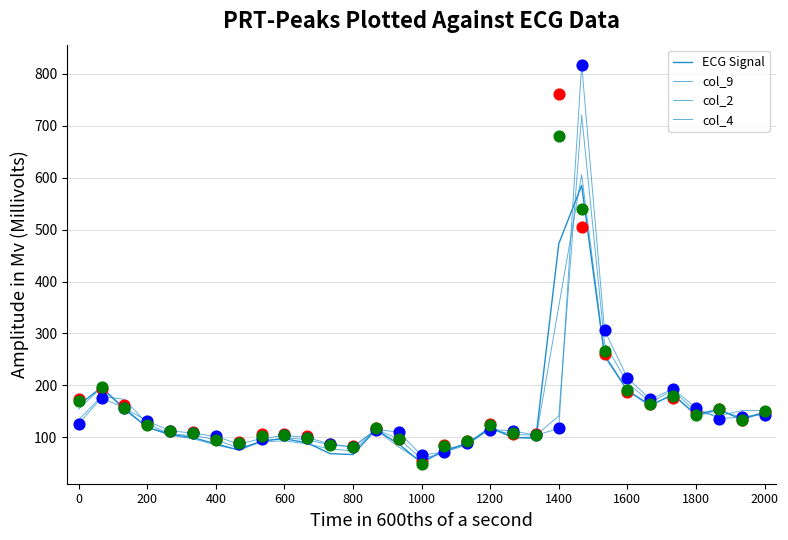

Which series reaches the maximum Y coordinate?

col_2